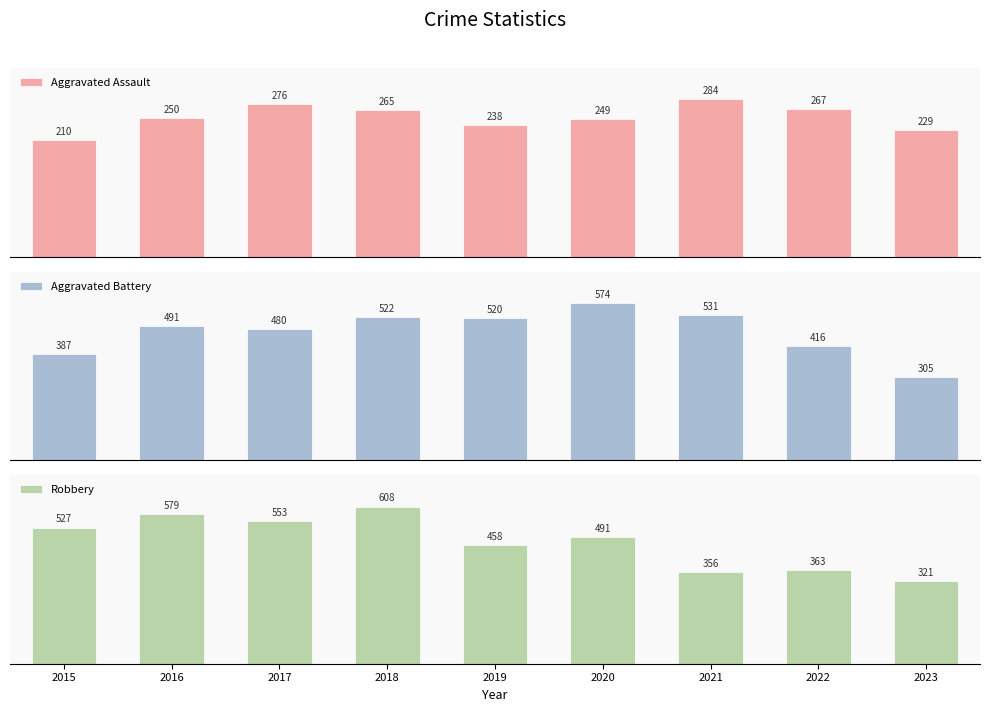

Reading left to right, extract all data points from this chart.

Aggravated Assault: 210	250	276	265	238	249	284	267	229
Aggravated Battery: 387	491	480	522	520	574	531	416	305
Robbery: 527	579	553	608	458	491	356	363	321